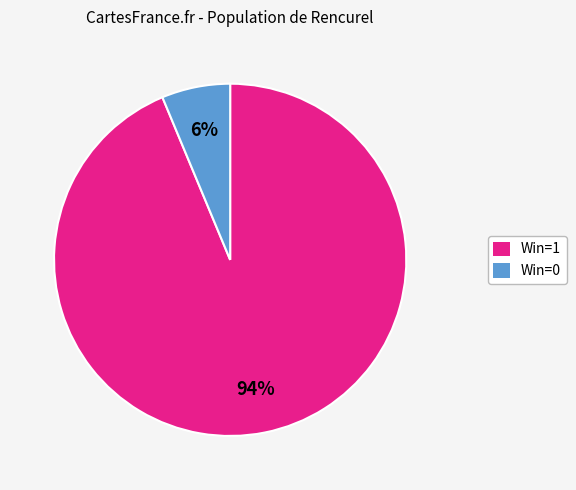

Does any single category account for the majority?

Yes